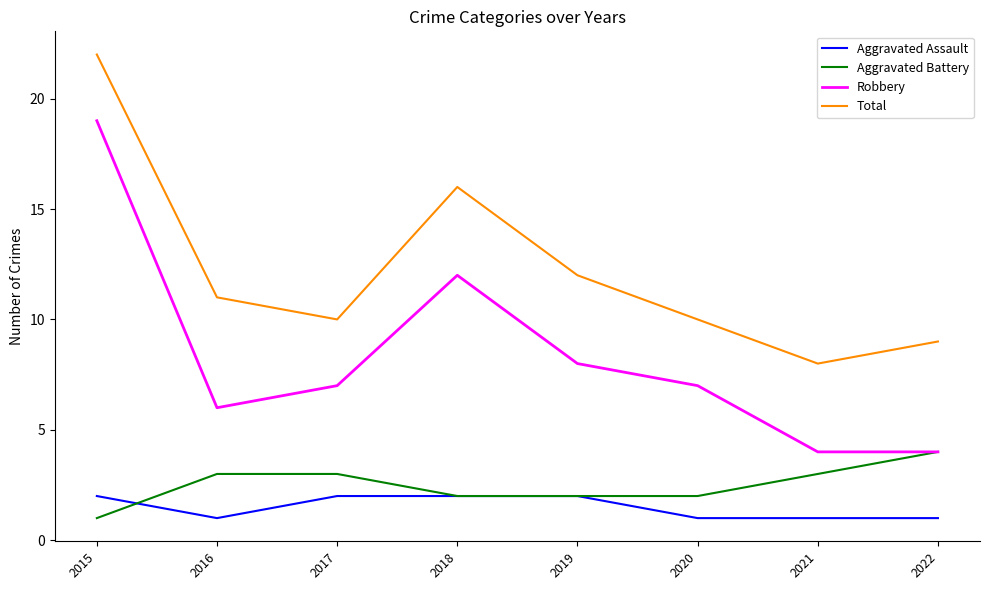

In Total, how many points are lower than both neighbors (excluding endpoints)?

2